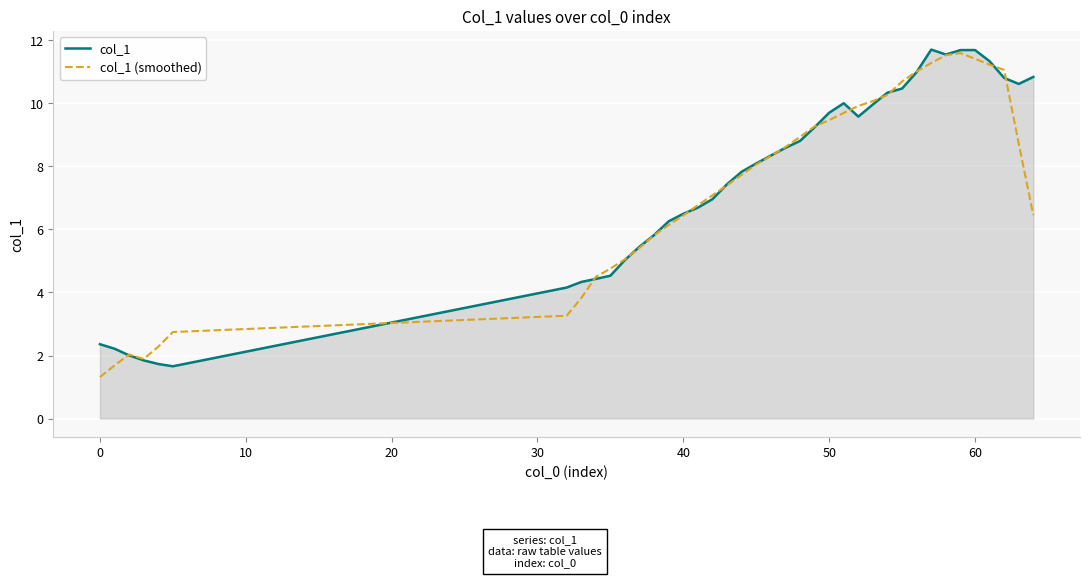

How many values in the col_1 (smoothed) series exceed 7?

22